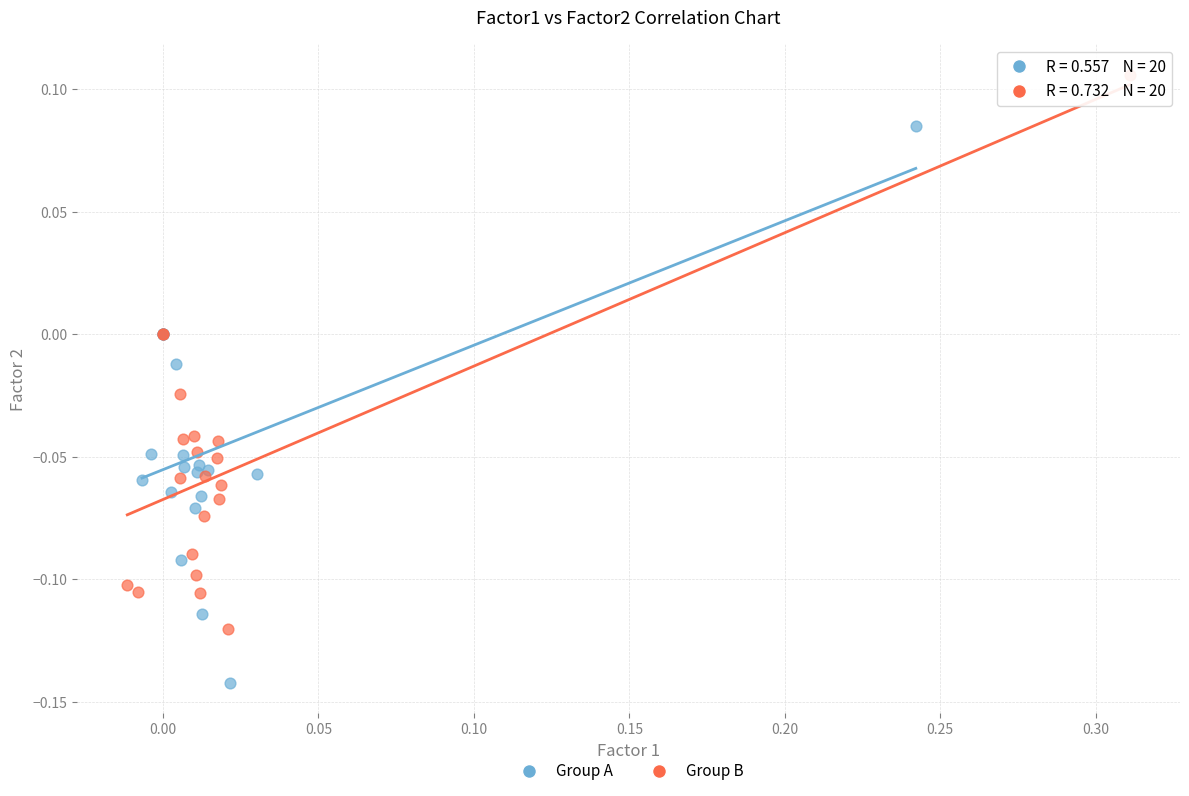

Which series reaches the minimum Y coordinate?

Group A